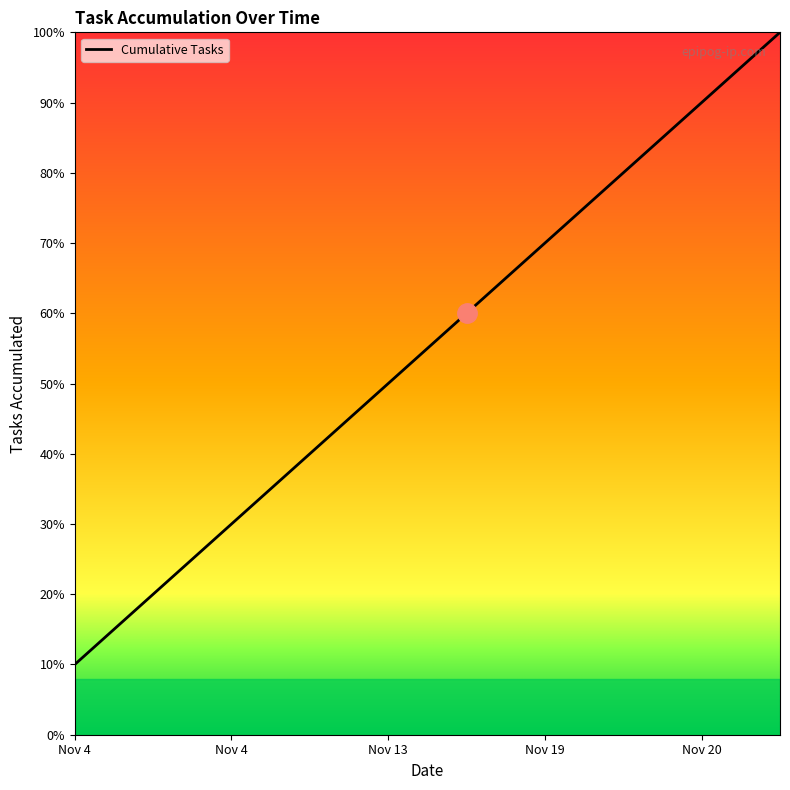

List the labels in order of value, smallest first.

2016-11-04, 2016-11-04, 2016-11-04, 2016-11-04, 2016-11-13, 2016-11-19, 2016-11-19, 2016-11-20, 2016-11-20, 2016-11-23